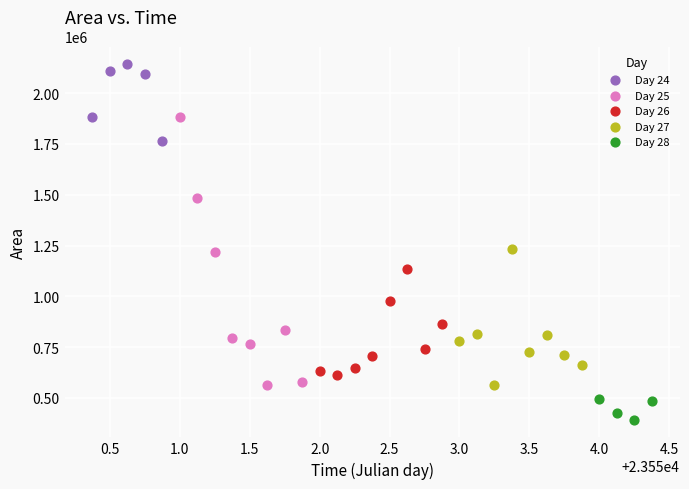

Which series contains the highest Y value?

Day 24